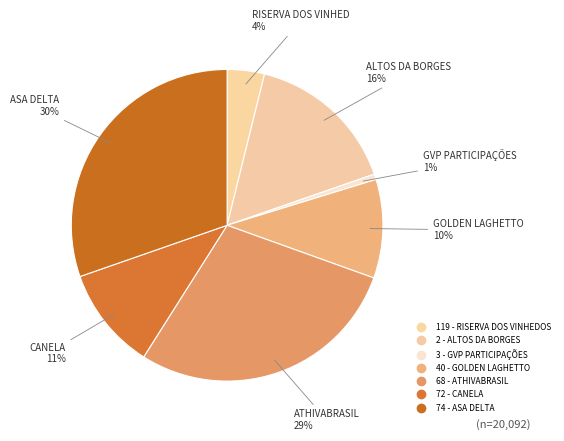

What percentage is the 119 - RISERVA DOS VINHEDOS slice, to the nearest percent?

4%